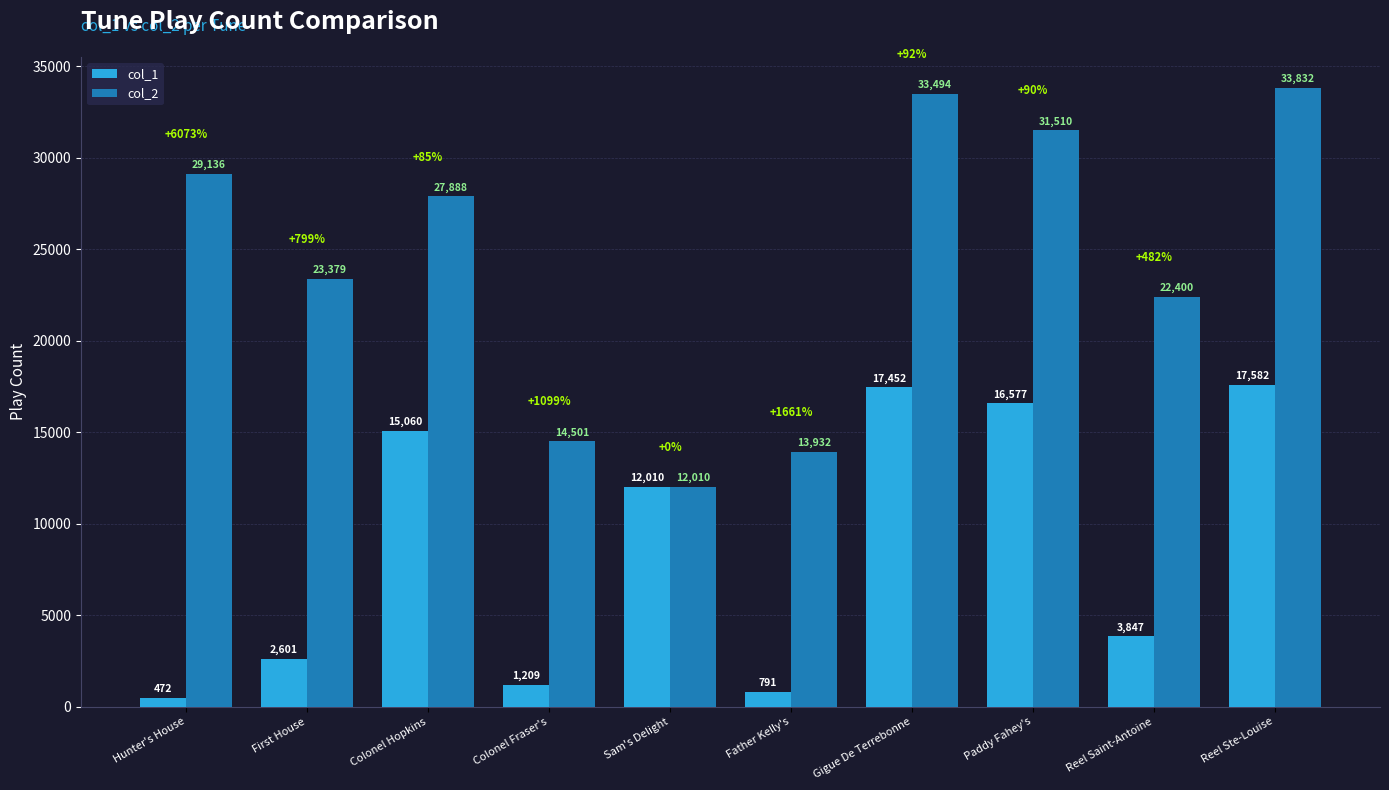

List the series in order of their overall mean, highest first.

col_2, col_1